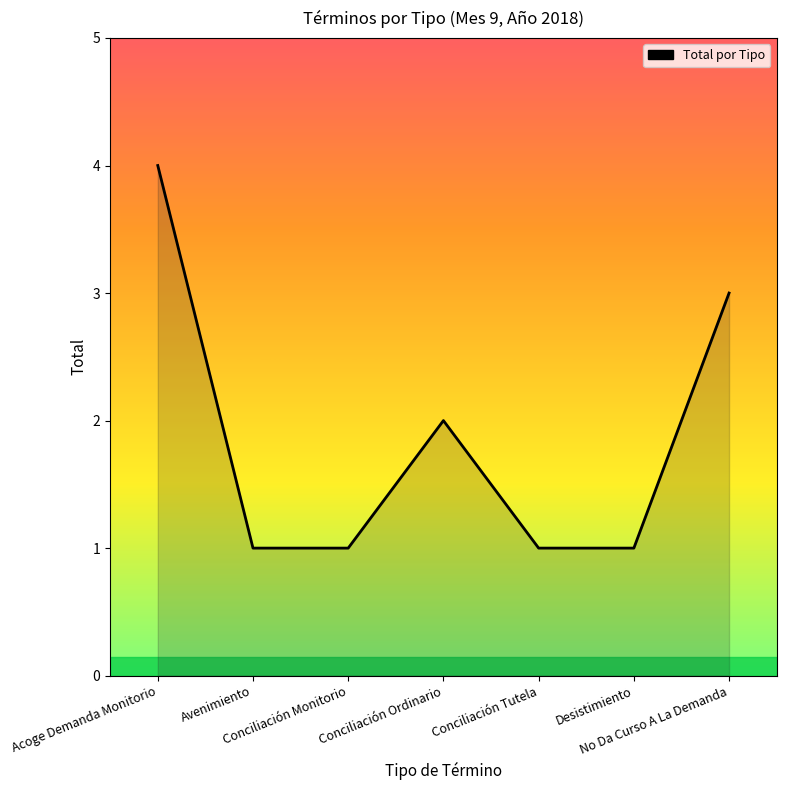

Reading left to right, list all the values displayed in this chart.

4	1	1	2	1	1	3